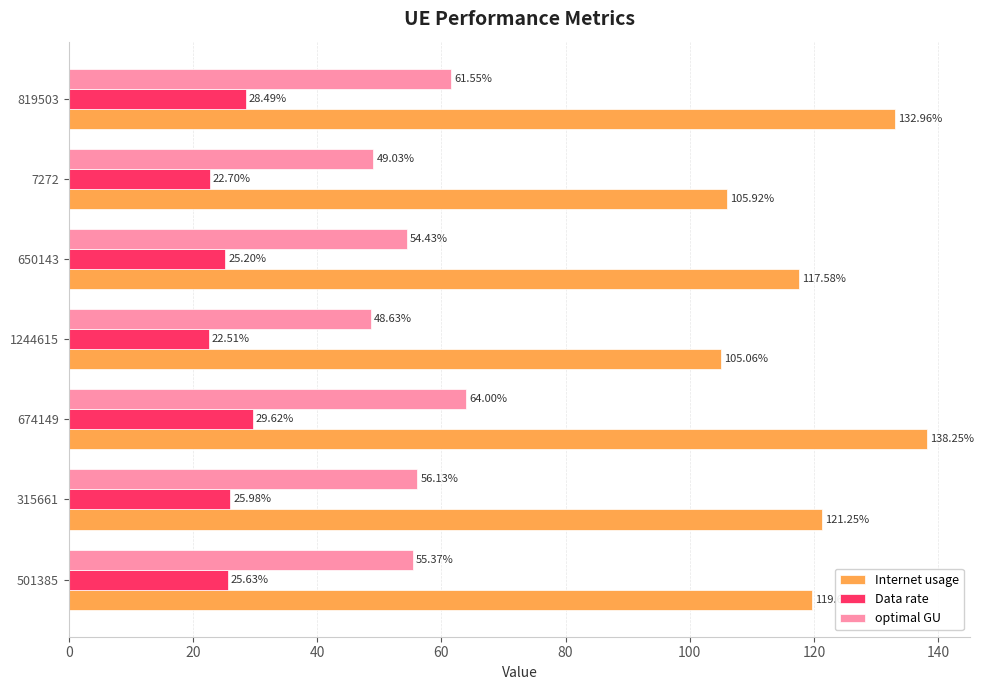

Which series has the largest total across all categories?

Internet usage